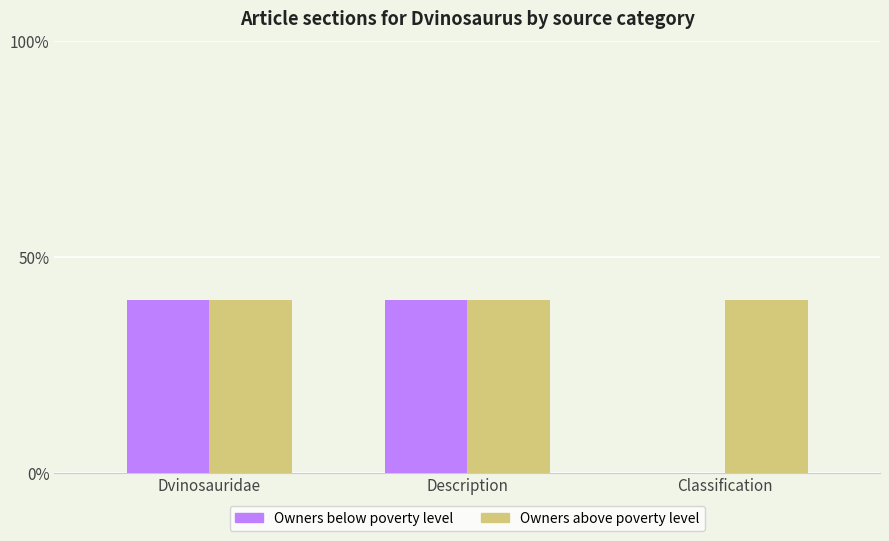

Rank the categories by Owners above poverty level value from lowest to highest.

Dvinosauridae, Description, Classification